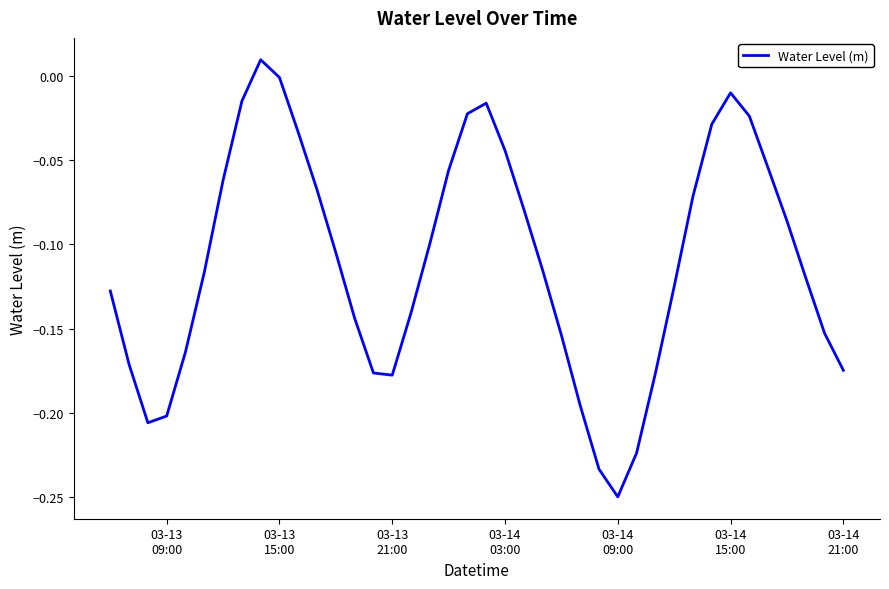

What is the difference between the maximum and minimum values?

0.3